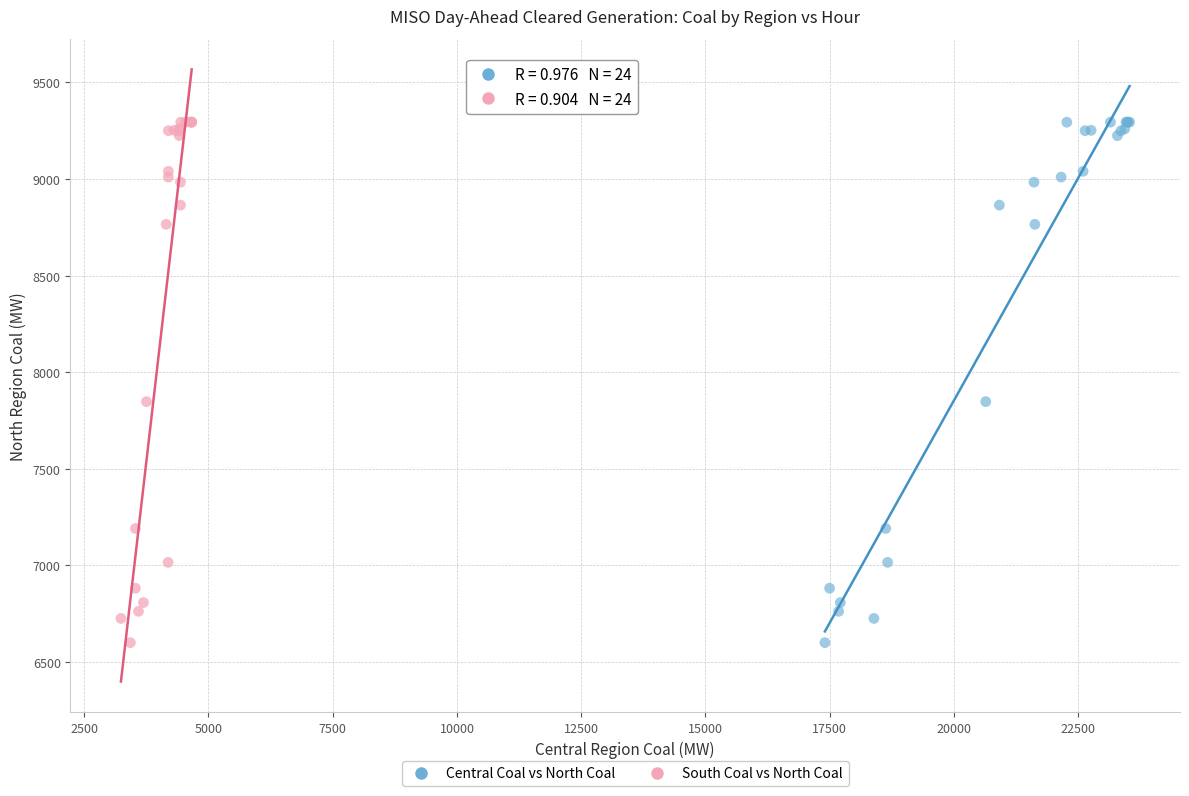

What are all the series names shown in the legend?

Central Coal vs North Coal, South Coal vs North Coal